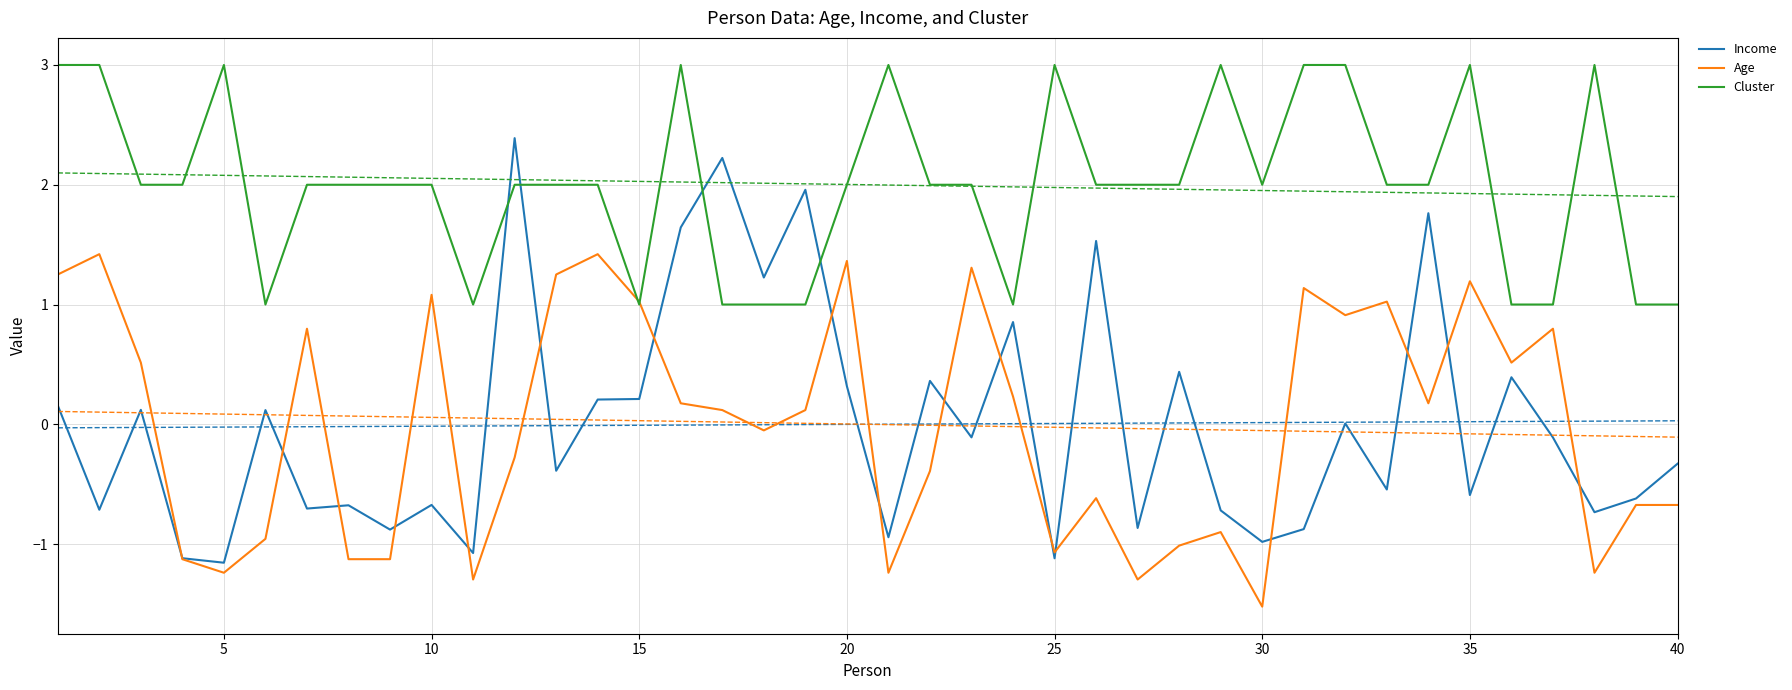

How many values in Age are below zero?

19